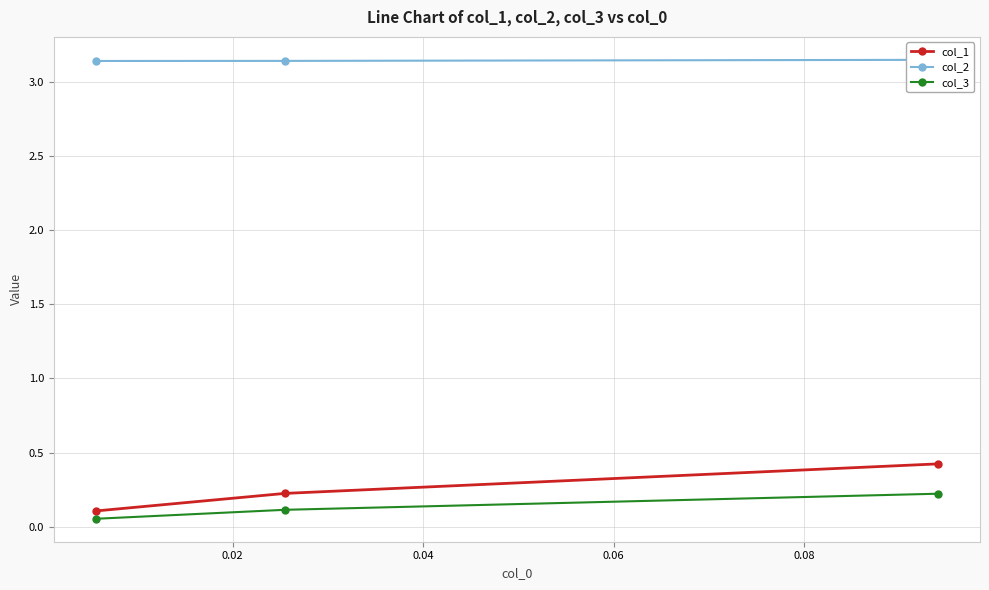

What are all the series names shown in the legend?

col_1, col_2, col_3